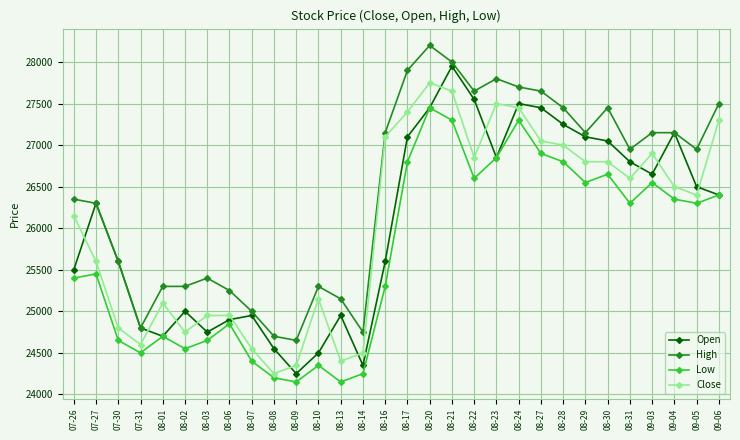

At which category does Close reach its first local peak?

08-01